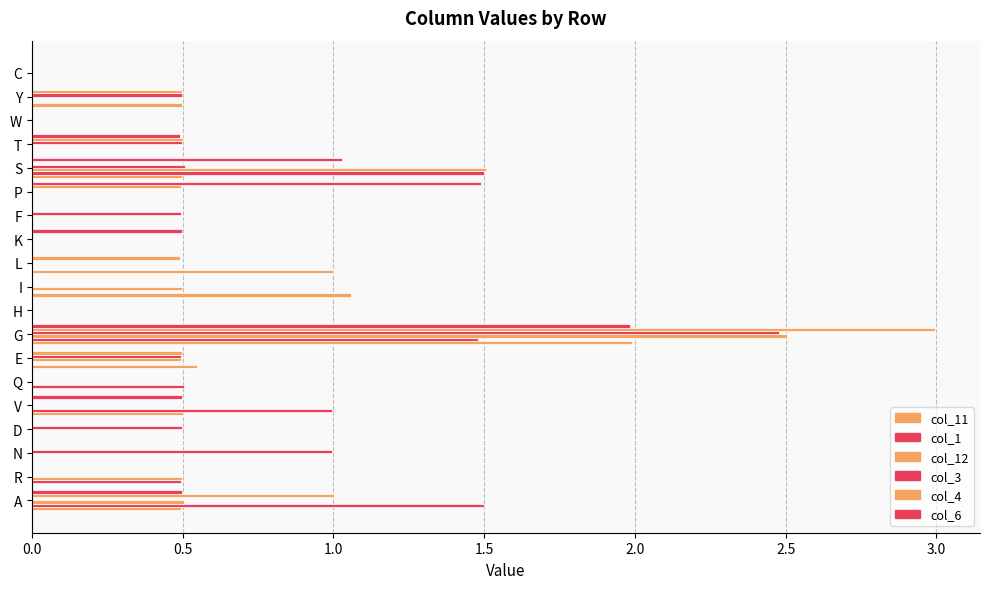

Which series has the largest range (max minus min)?

col_4